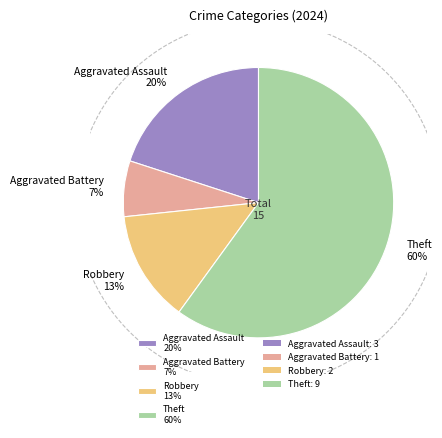

Does Aggravated Battery account for over 50% of the chart?

No